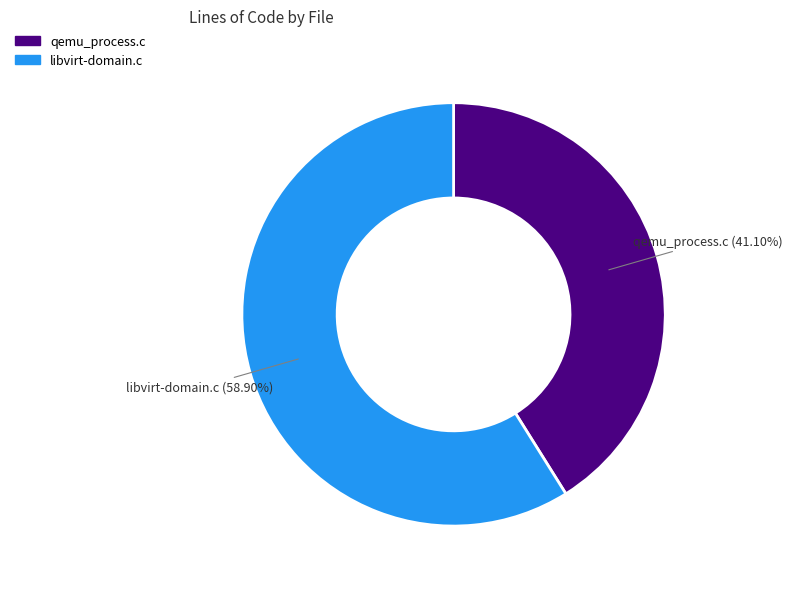

True or false: qemu_process.c accounts for 29% of the total.

False